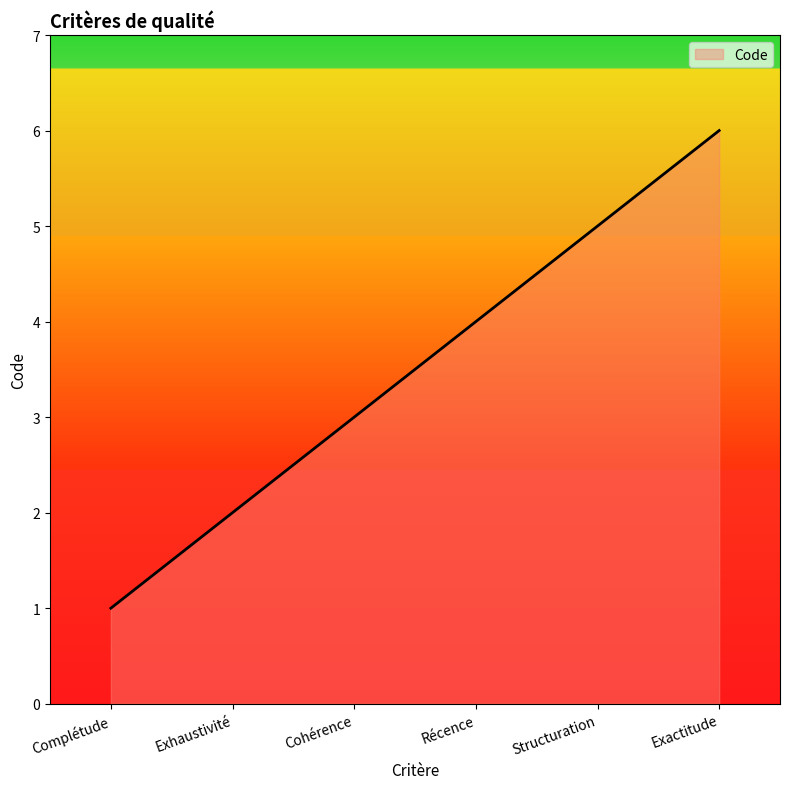

What position from the left is Complétude?

1